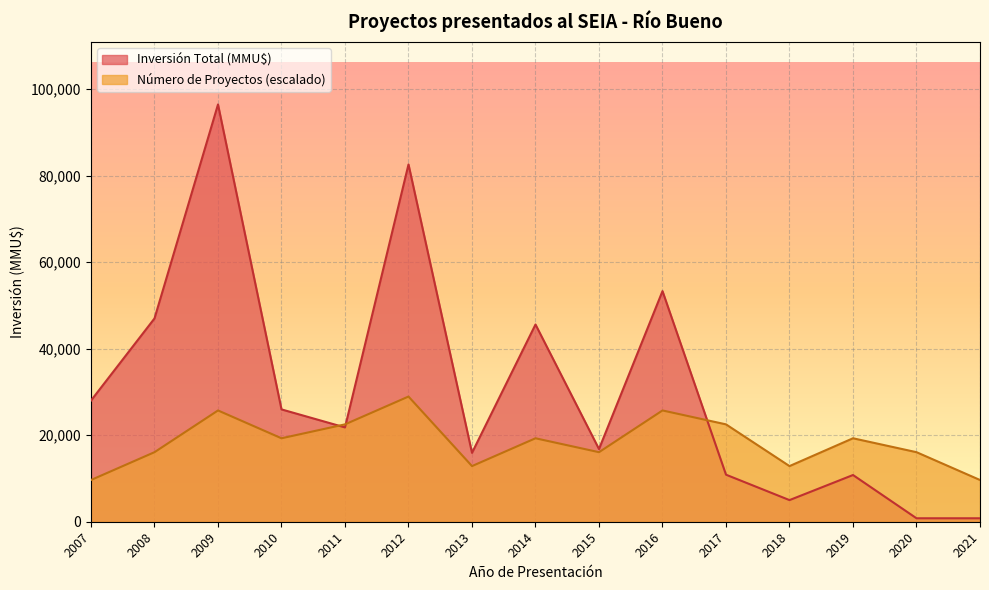

Reading right to left, list all the values displayed in this chart.

Número de Proyectos: 2021=9647.0	2020=16078.3	2019=19294.0	2018=12862.7	2017=22509.7	2016=25725.3	2015=16078.3	2014=19294.0	2013=12862.7	2012=28941.0	2011=22509.7	2010=19294.0	2009=25725.3	2008=16078.3	2007=9647.0
Inversión Total (MMU$): 2021=800.0	2020=800.0	2019=10800.0	2018=5000.0	2017=10875.0	2016=53316.0	2015=16800.0	2014=45600.0	2013=15925.0	2012=82600.0	2011=21800.0	2010=25970.0	2009=96470.0	2008=47000.0	2007=28016.0